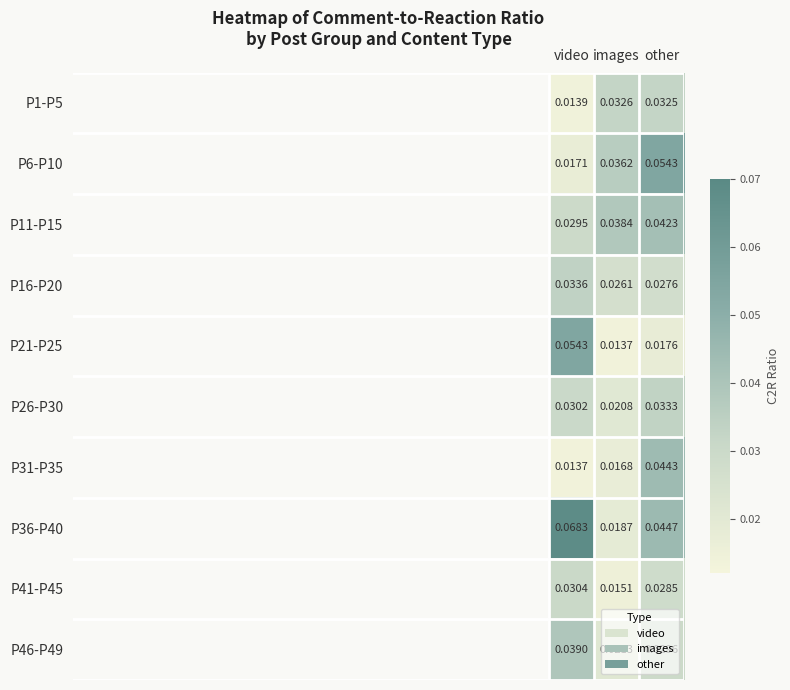

Which category has the highest value in the P31-P35 series?

other